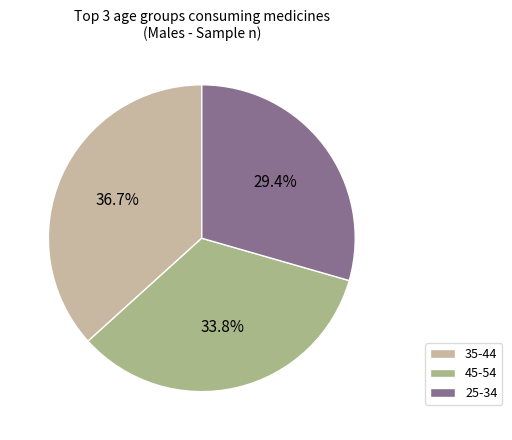

Which category has the biggest portion of the pie?

35-44